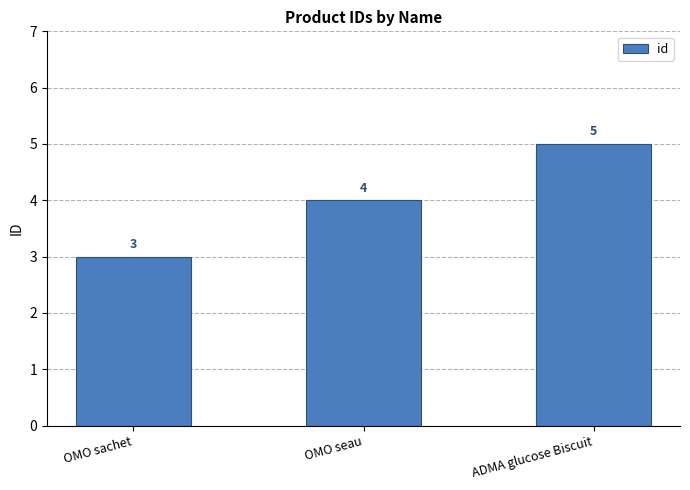

Reading left to right, list all the values displayed in this chart.

3	4	5